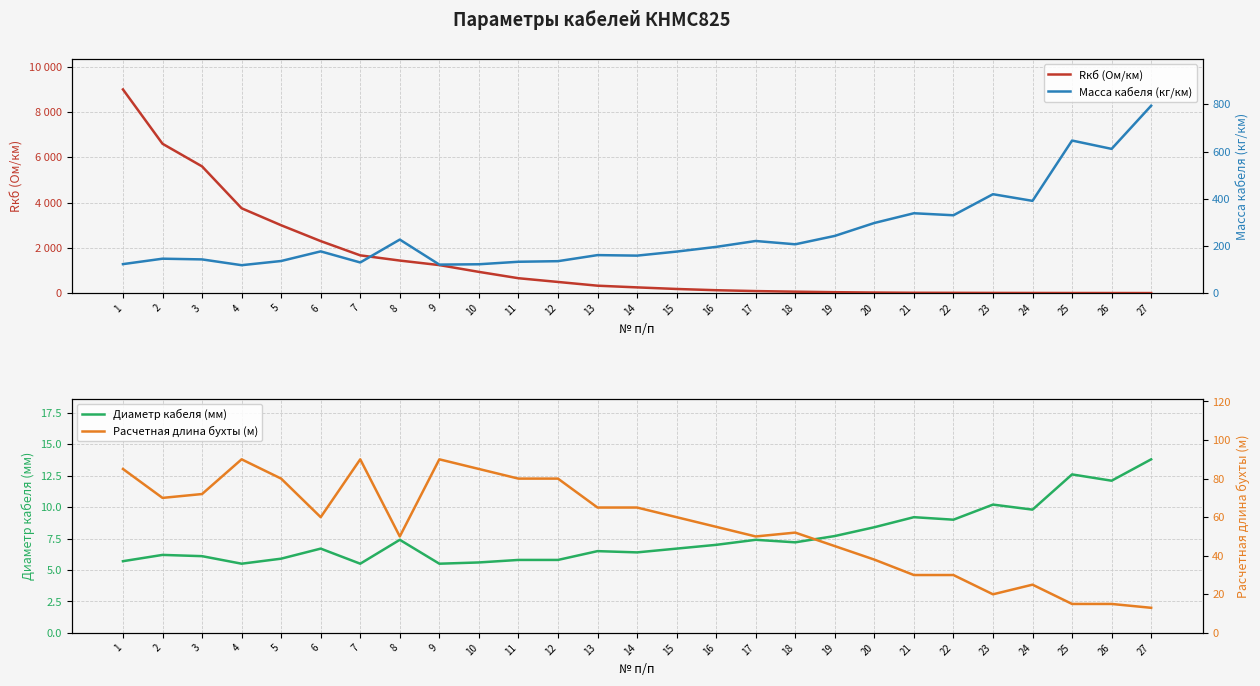

What is the value of the Диаметр кабеля (мм) point at the 17th from the left?

7.4